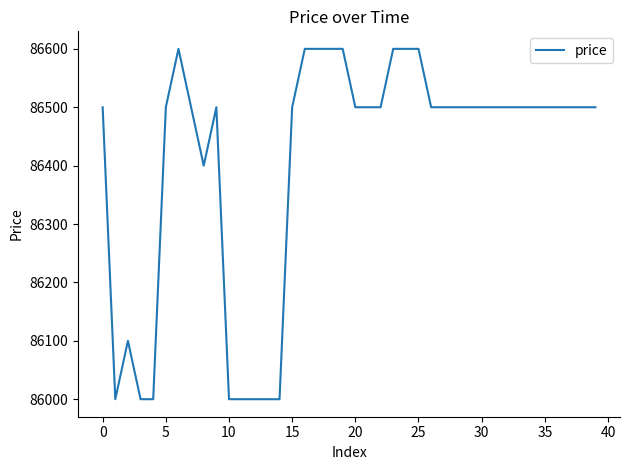

Does the chart have visible grid lines?

No